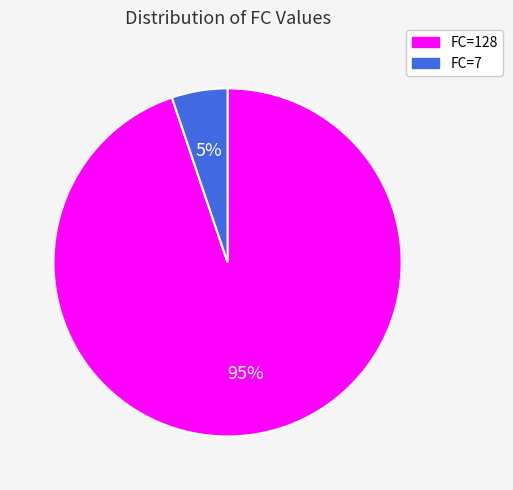

Which slice is the largest?

FC=128